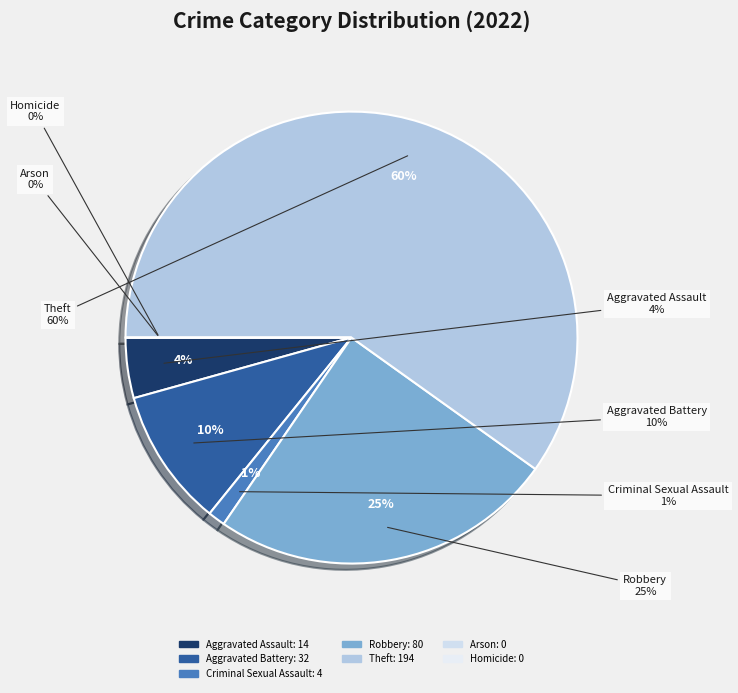

To the nearest percent, what is the average slice percentage?

14%